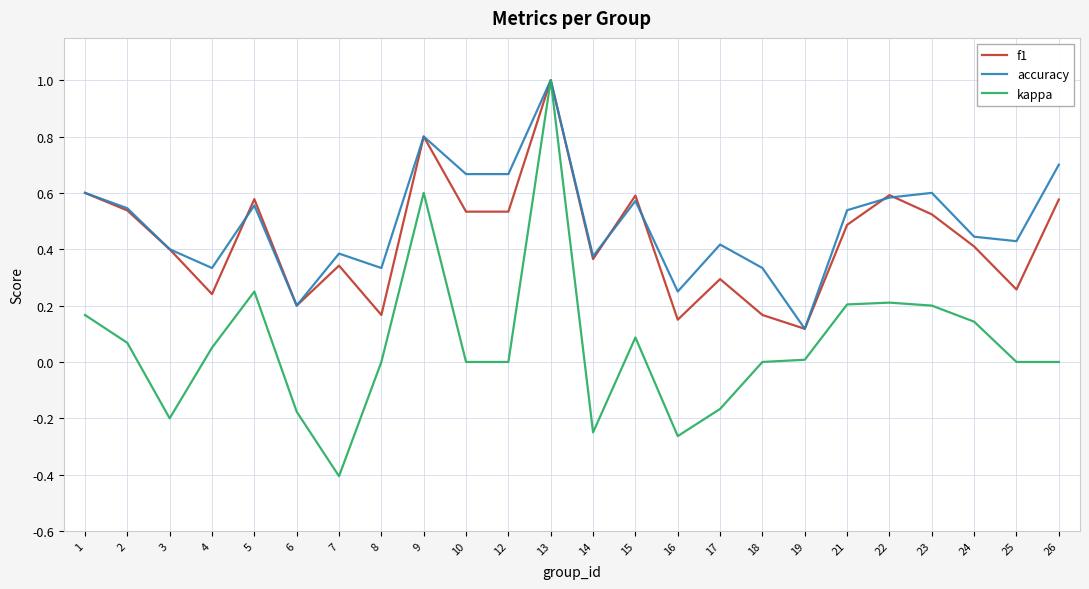

How many distinct data groups are displayed?

3